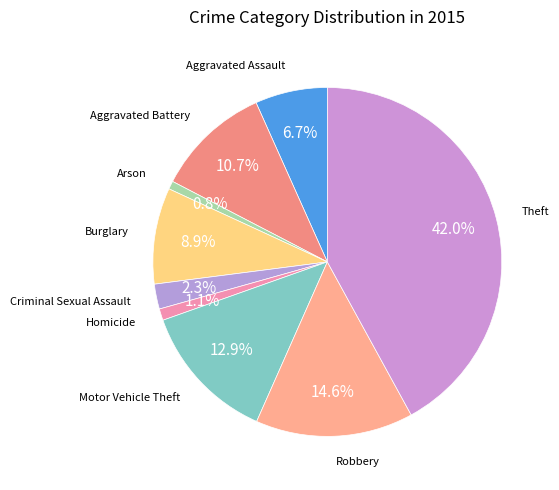

How many slices are in this pie chart?

9